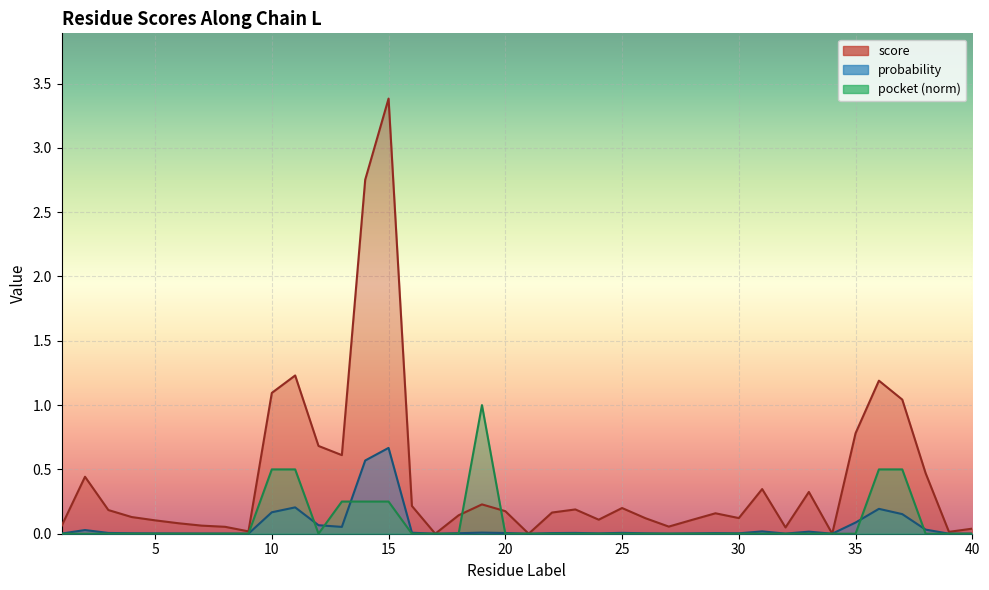

Where is the first local maximum for probability?

2